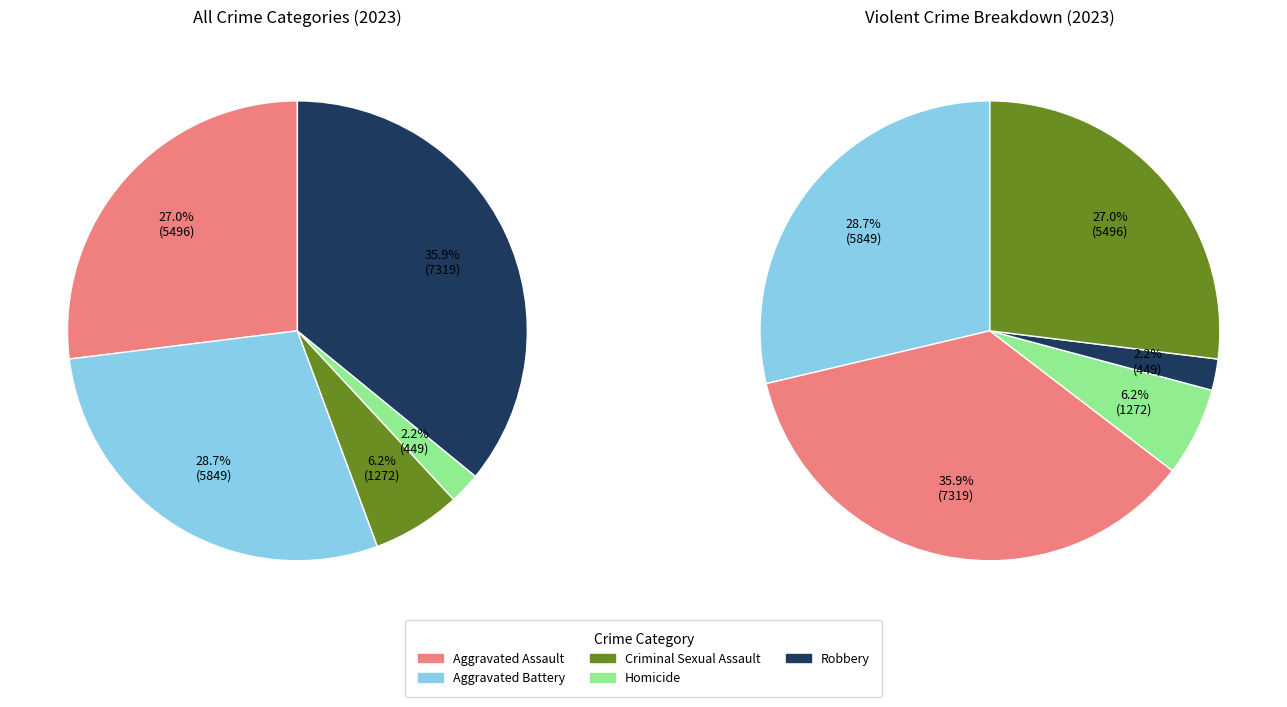

Does any single category account for the majority?

No